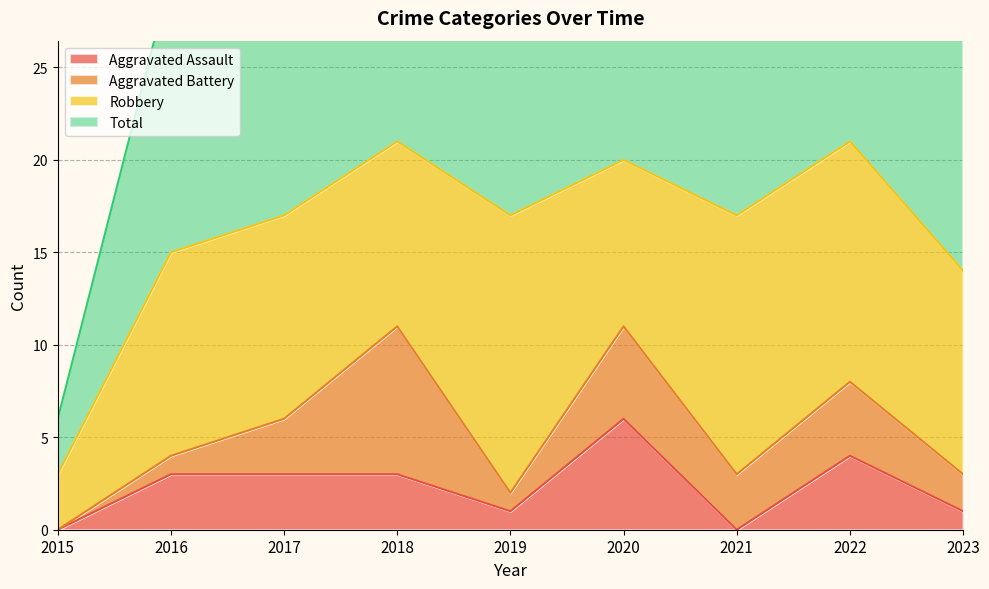

Is it true that Aggravated Assault equals 6 at 2020?

True